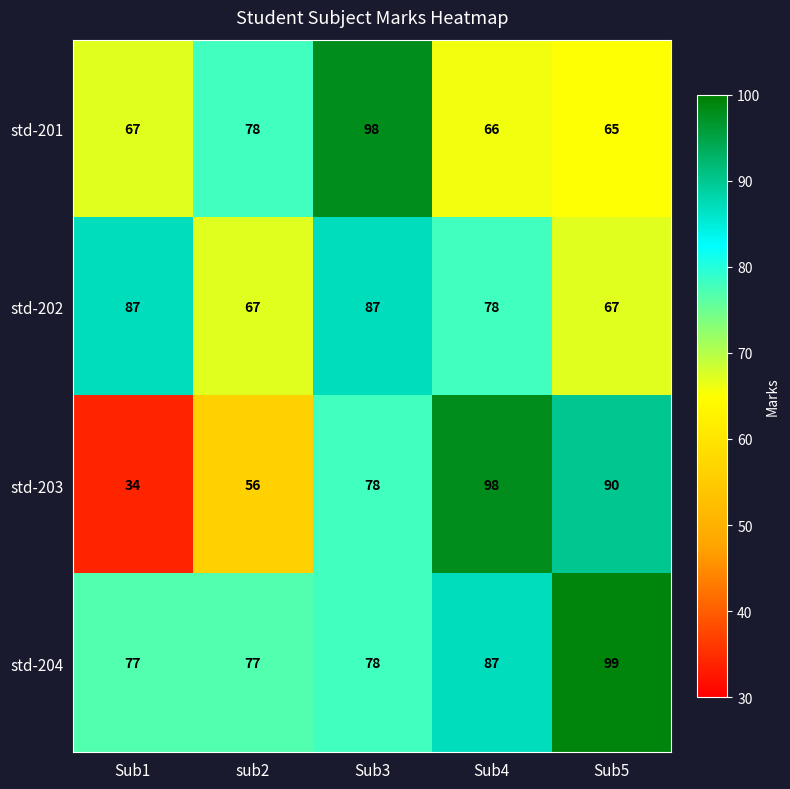

What is the greatest value displayed?

99